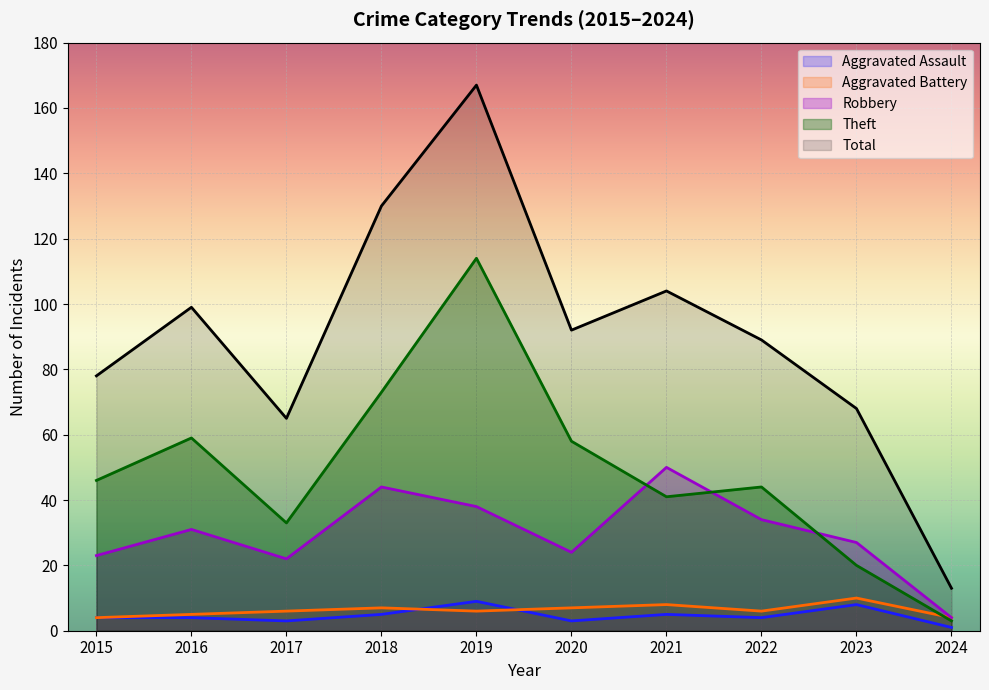

How many intersections are there between Aggravated Battery and Theft?

1